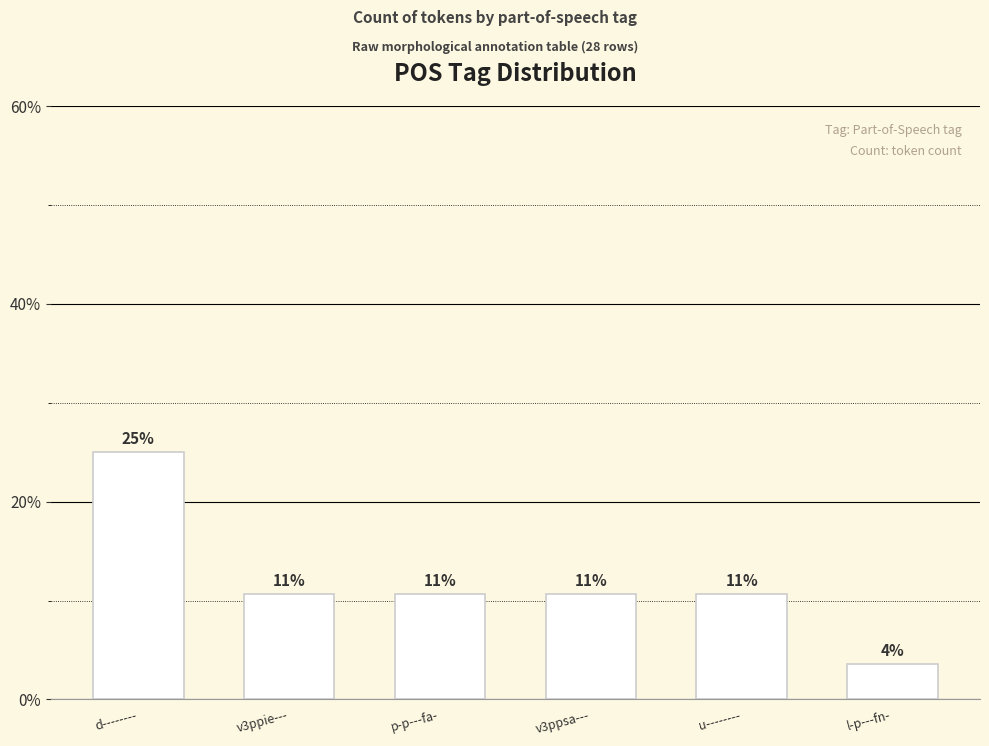

Does the chart contain stacked bars?

No